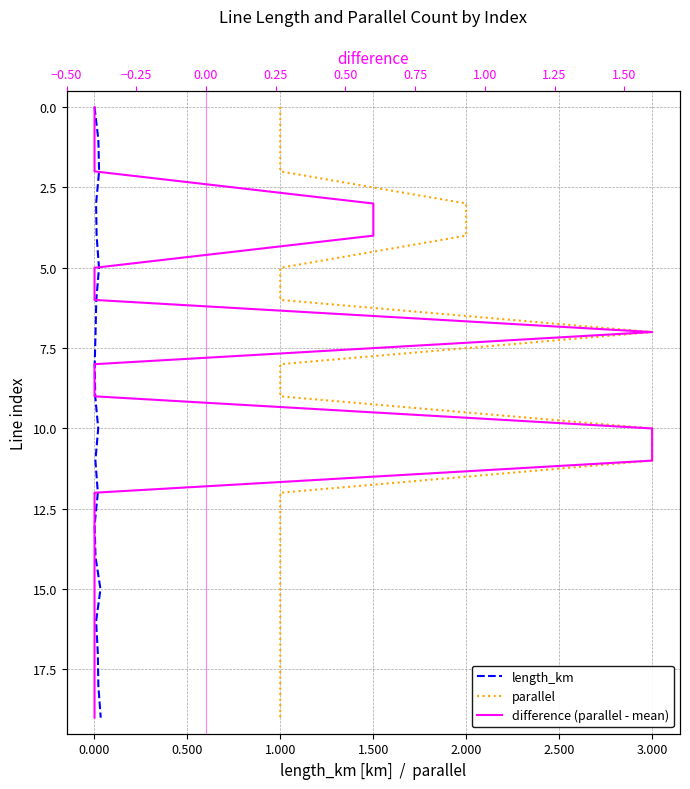

The value of parallel at 3.000 is 11. True or false?

False